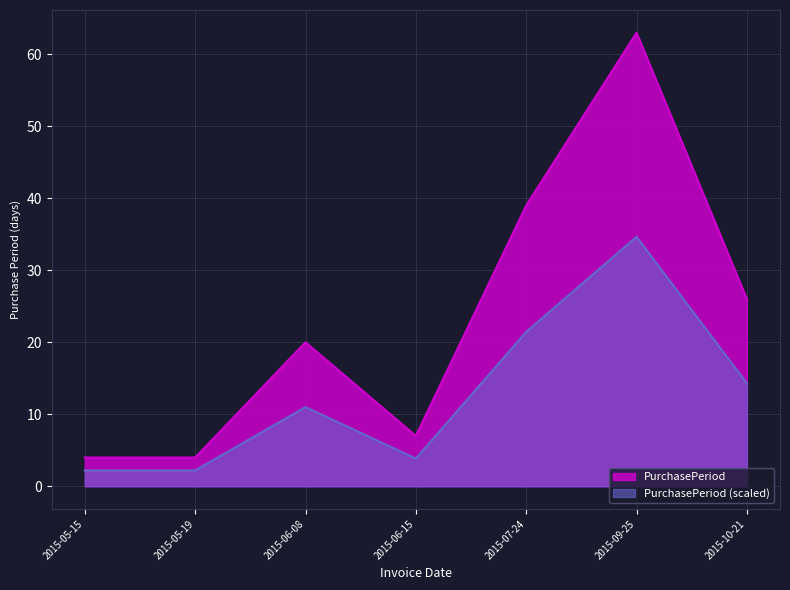

Reading left to right, what are all the values shown in this chart?

2015-05-15=4	2015-05-19=4	2015-06-08=20	2015-06-15=7	2015-07-24=39	2015-09-25=63	2015-10-21=26